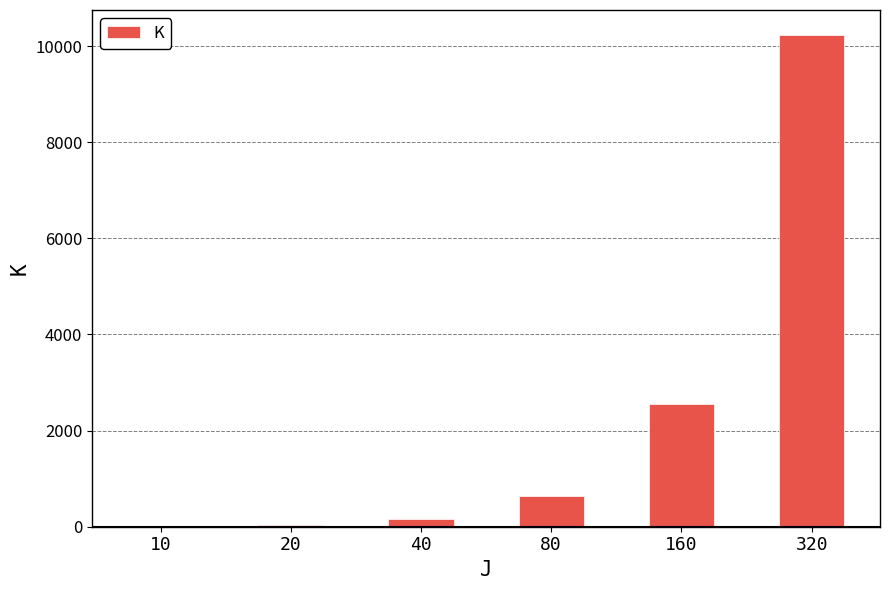

True or false: the data shows 10240 at 320.

True